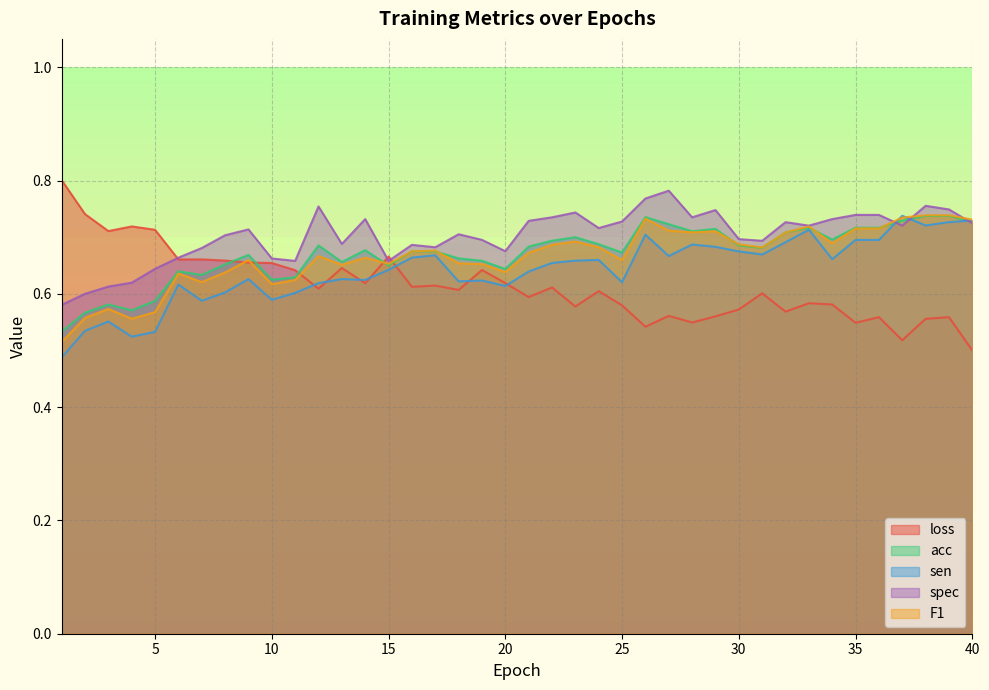

What is the sum of the sen values at 11 and 27?

1.3